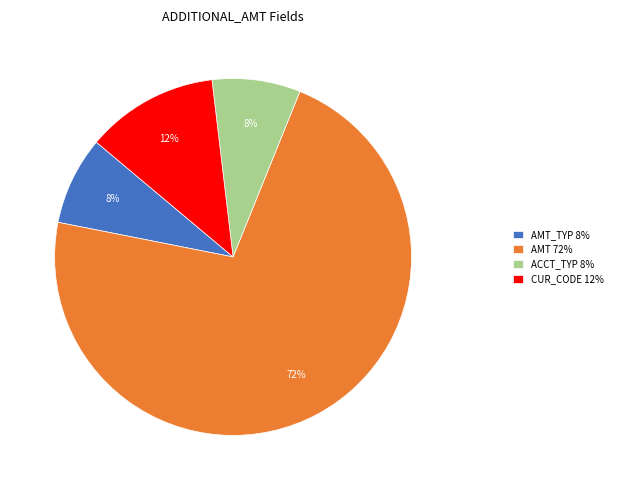

To the nearest percent, what is the average slice percentage?

25%